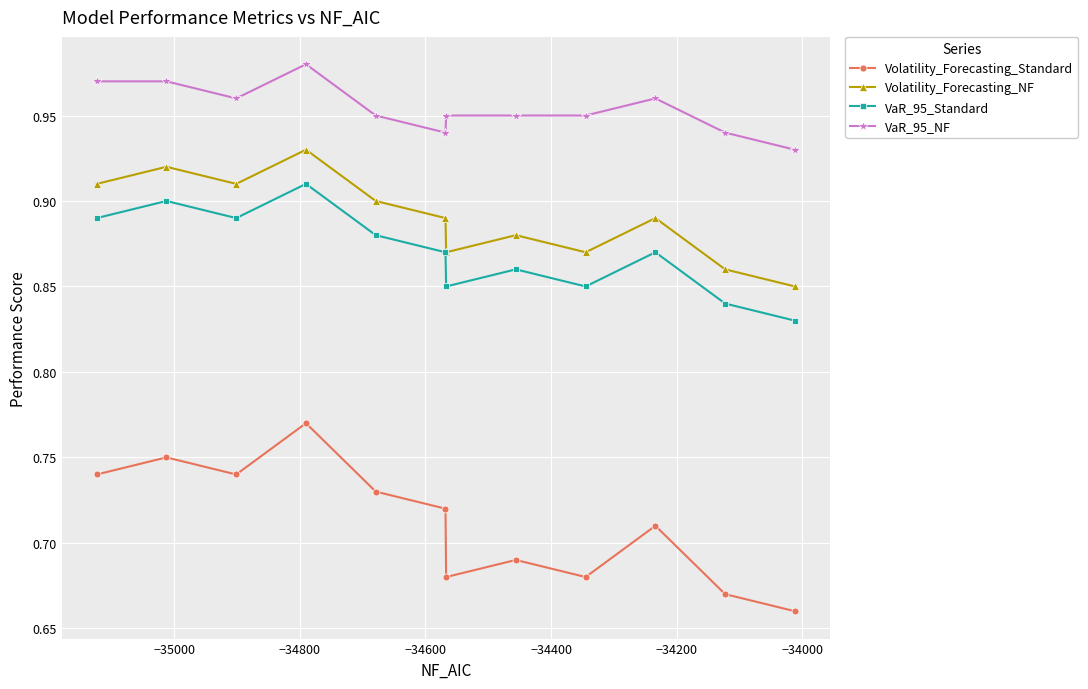

Which series has the widest spread of values?

Volatility_Forecasting_Standard